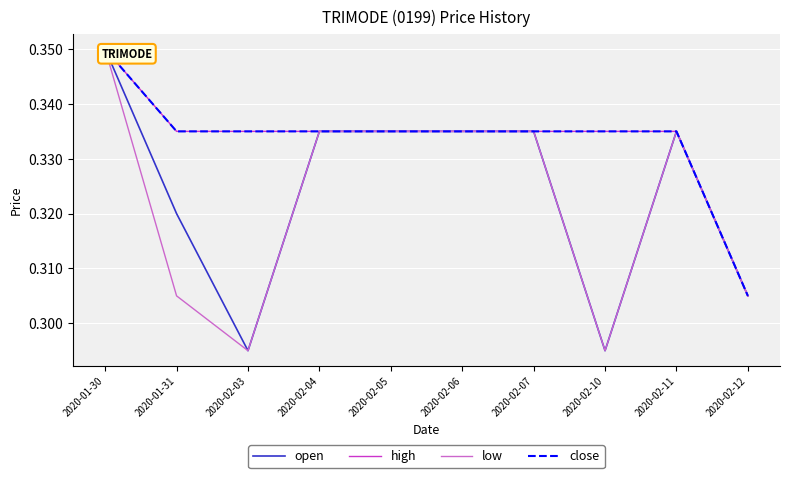

At which category is the sum across all series the highest?

2020-01-30